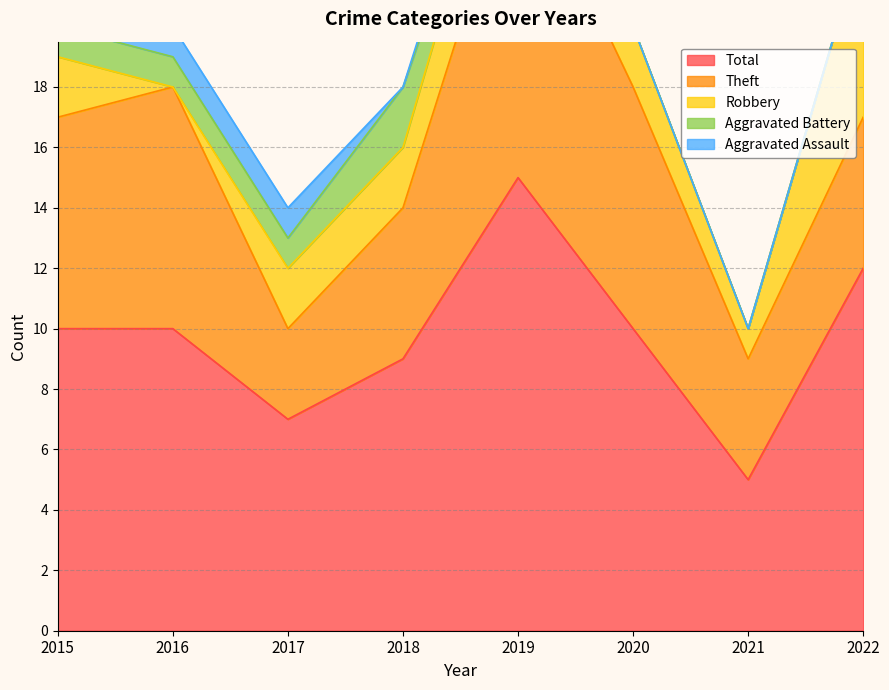

What is the approximate value of Aggravated Assault at 2017?

1